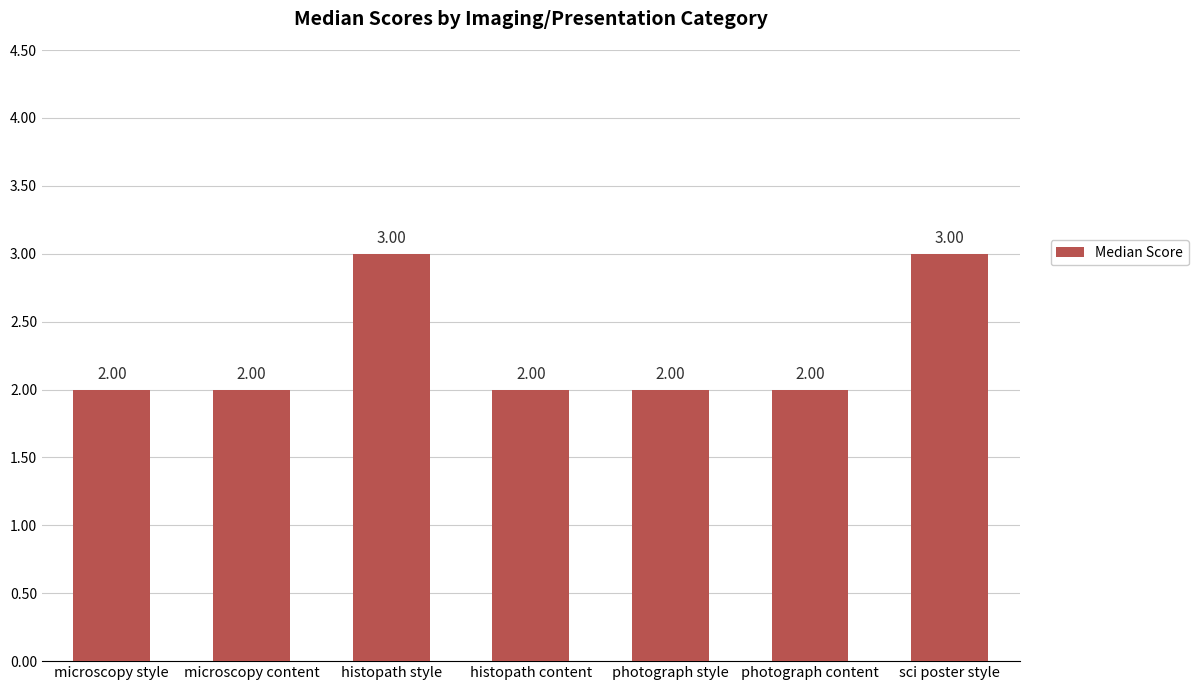

True or false: the data shows 3 at microscopy style.

False